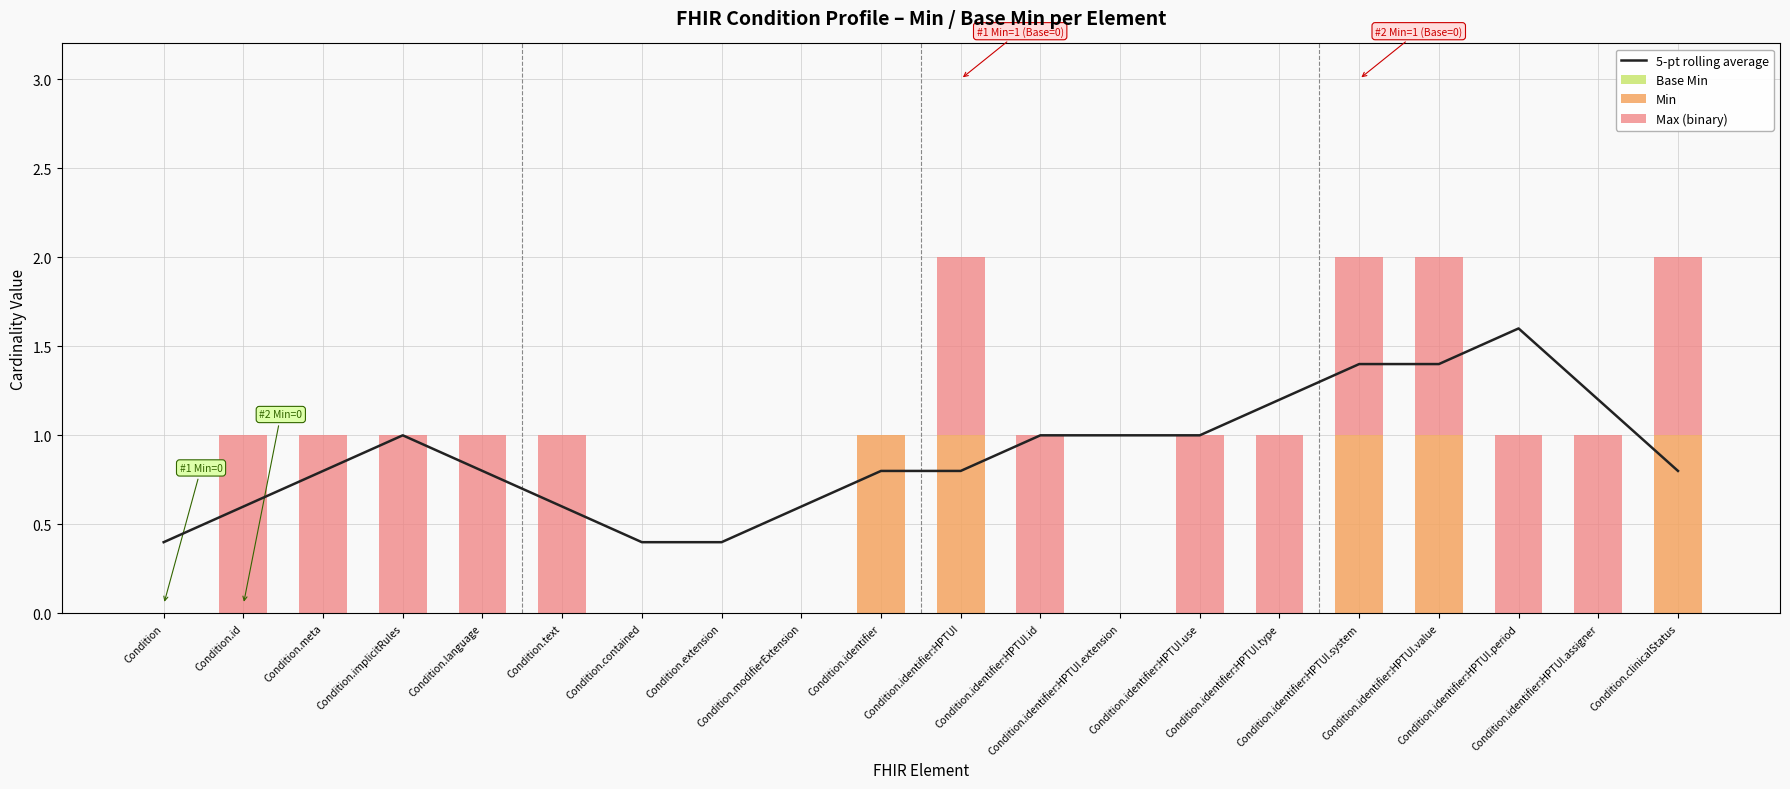

What position from the right is Condition.extension?

13